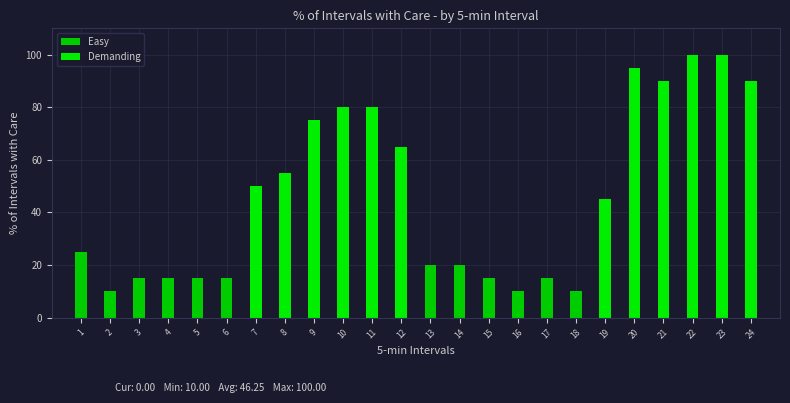

How many series are shown in this chart?

2